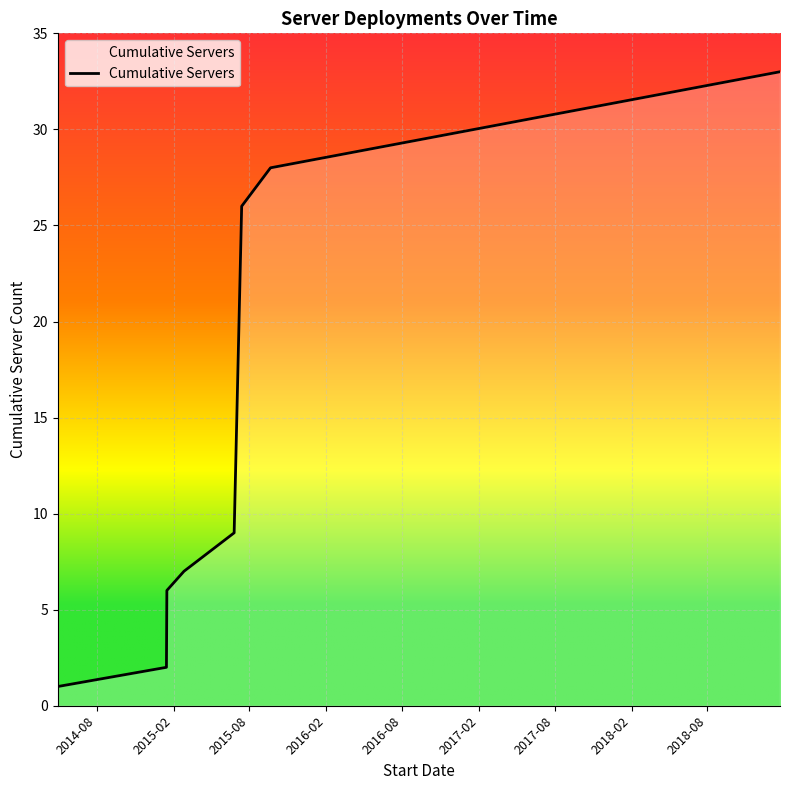

Reading left to right, transcribe all the data shown in this chart.

1	2	6	7	9	26	28	33